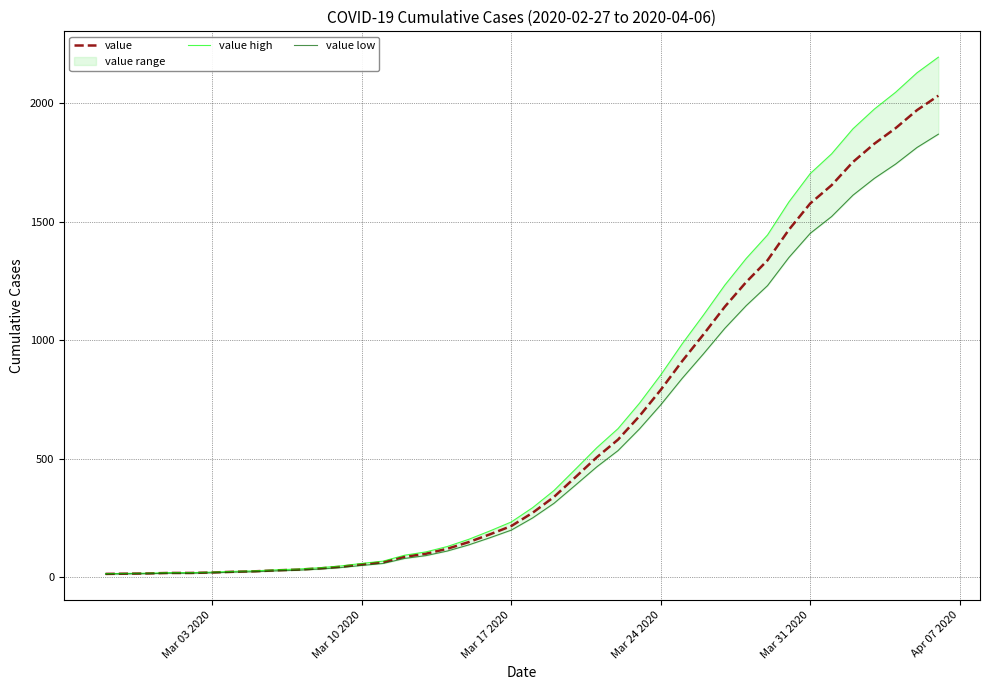

What is the maximum value for value?

2032